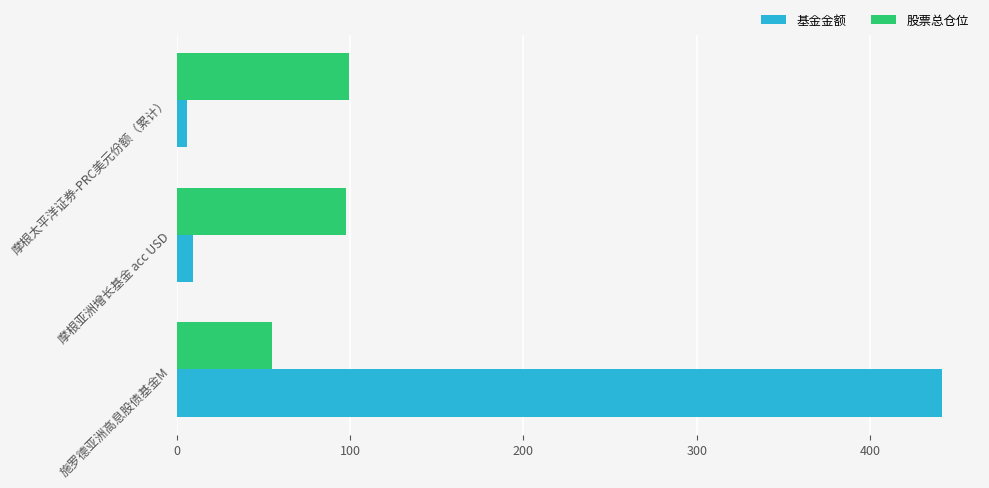

Which series has the largest range (max minus min)?

基金金额